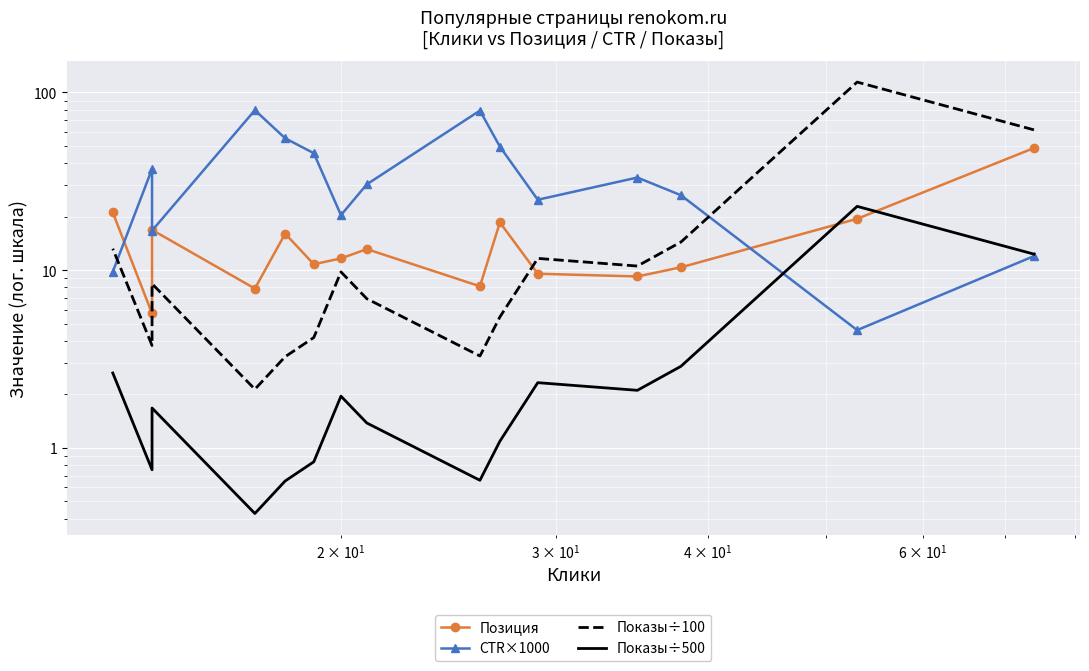

How many lines are shown in the chart?

4